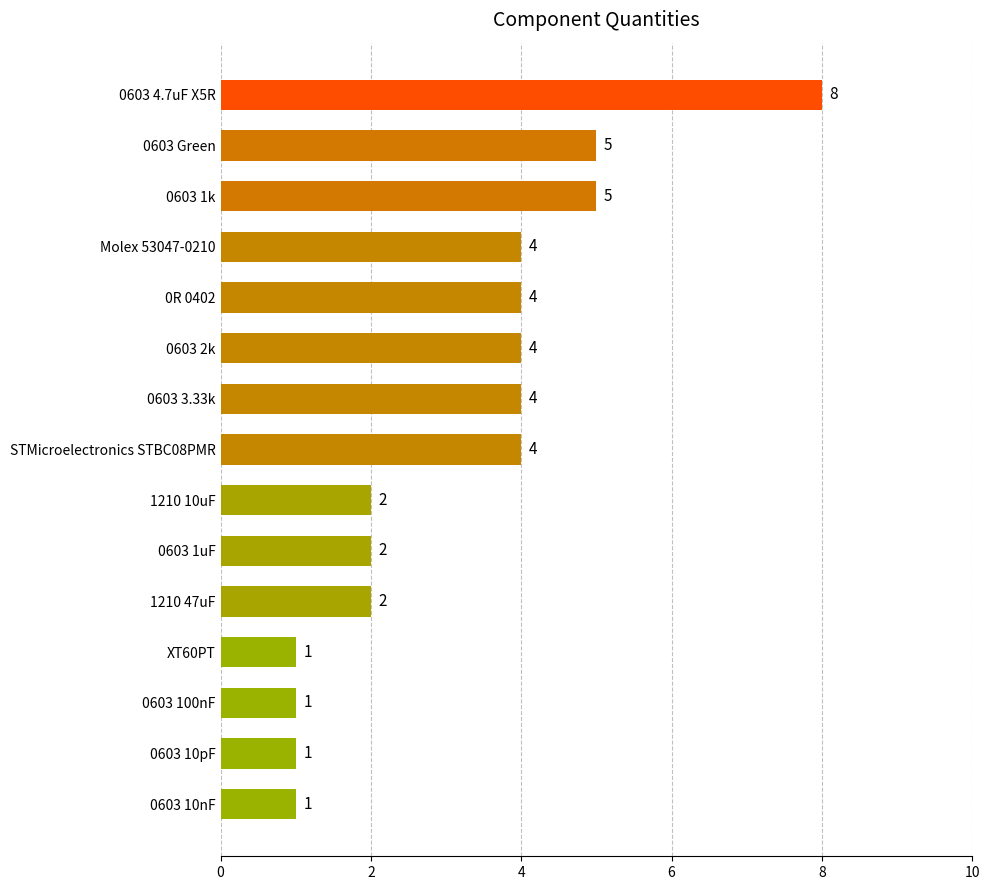

Count the values in the range 1 to 4.

12